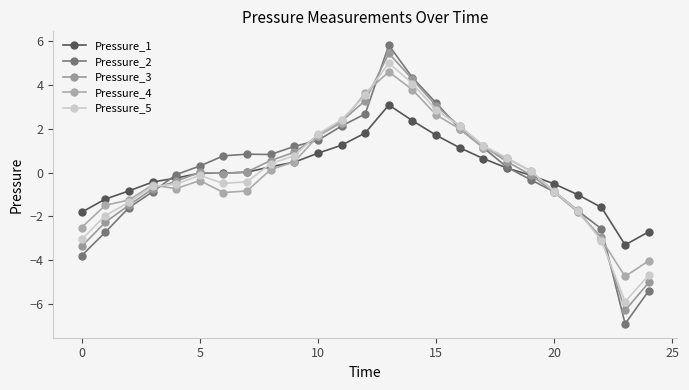

Reading left to right, transcribe all the data shown in this chart.

Pressure_1: -1.8	-1.2	-0.8	-0.4	-0.2	-0.0	-0.0	0.0	0.3	0.5	0.9	1.3	1.8	3.1	2.4	1.7	1.1	0.6	0.2	-0.1	-0.5	-1.0	-1.6	-3.3	-2.7
Pressure_2: -3.8	-2.7	-1.6	-0.9	-0.1	0.3	0.8	0.8	0.8	1.2	1.5	2.1	2.7	5.8	4.3	3.2	2.0	1.1	0.2	-0.3	-0.9	-1.7	-2.6	-6.9	-5.4
Pressure_3: -3.4	-2.3	-1.5	-0.7	-0.4	0.0	-0.0	0.0	0.5	0.9	1.7	2.3	3.3	5.5	4.3	3.1	2.1	1.2	0.5	-0.1	-0.9	-1.8	-3.0	-6.3	-5.0
Pressure_4: -2.5	-1.5	-1.3	-0.6	-0.7	-0.4	-0.9	-0.8	0.1	0.5	1.7	2.3	3.6	4.6	3.8	2.6	2.0	1.1	0.6	0.1	-0.9	-1.7	-3.1	-4.7	-4.0
Pressure_5: -3.1	-2.0	-1.4	-0.6	-0.5	-0.1	-0.5	-0.4	0.4	0.8	1.8	2.4	3.5	5.0	4.1	2.9	2.1	1.2	0.7	0.1	-0.9	-1.8	-3.1	-5.9	-4.7